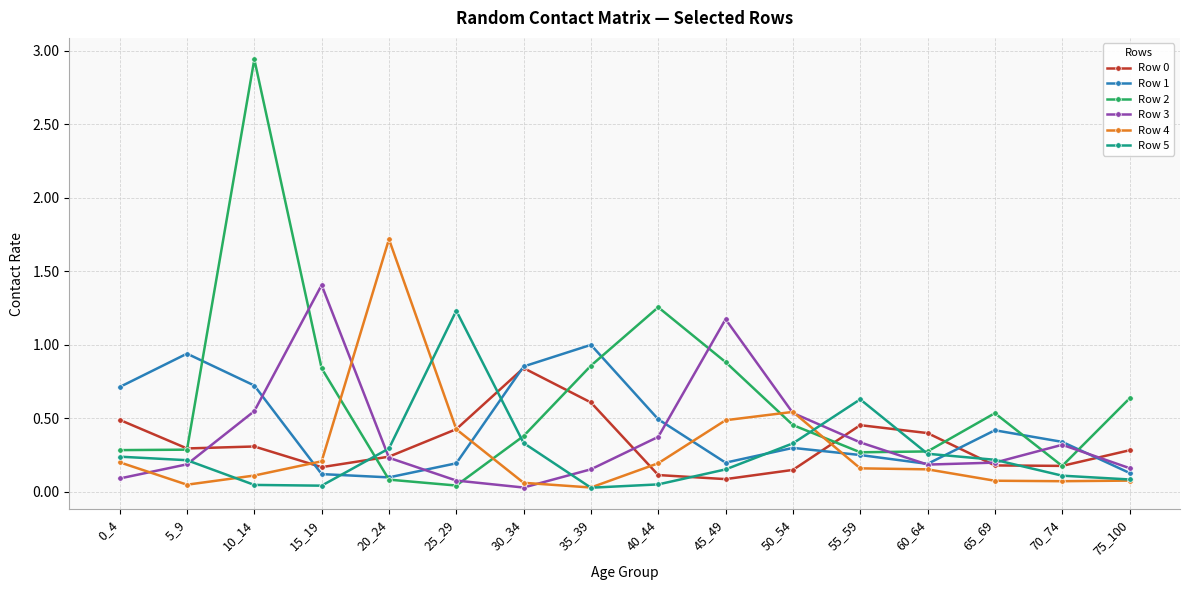

Between which two adjacent categories do Row 2 and Row 3 first intersect?

10_14 and 15_19